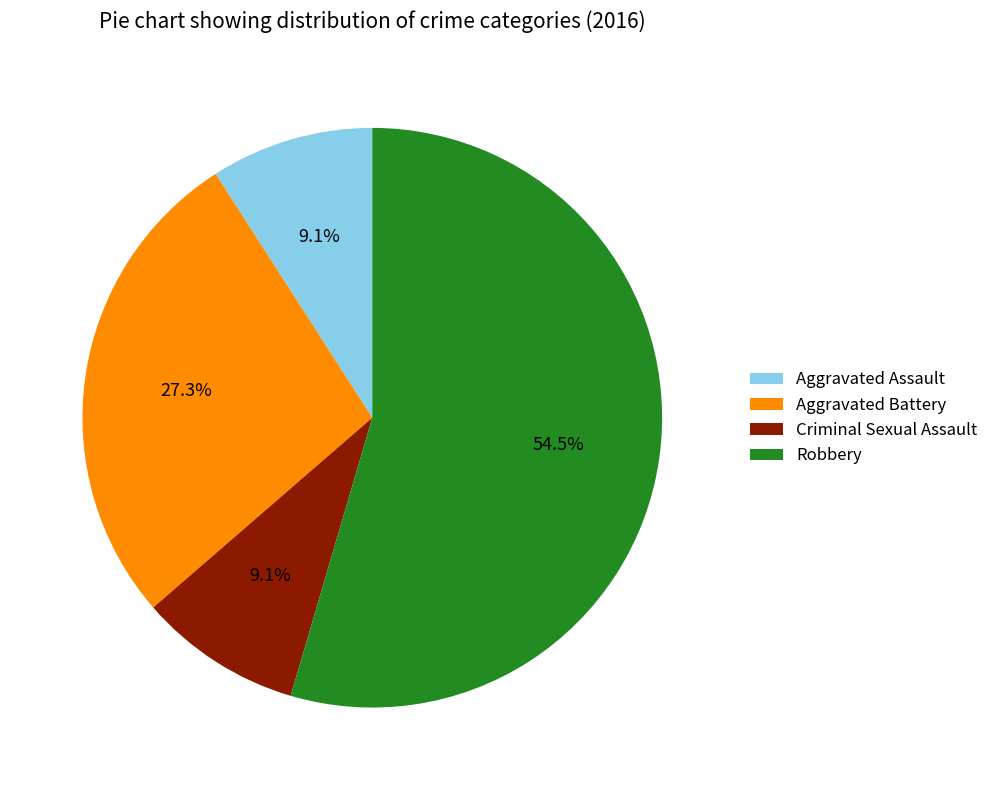

What is the largest slice in the pie chart?

Robbery